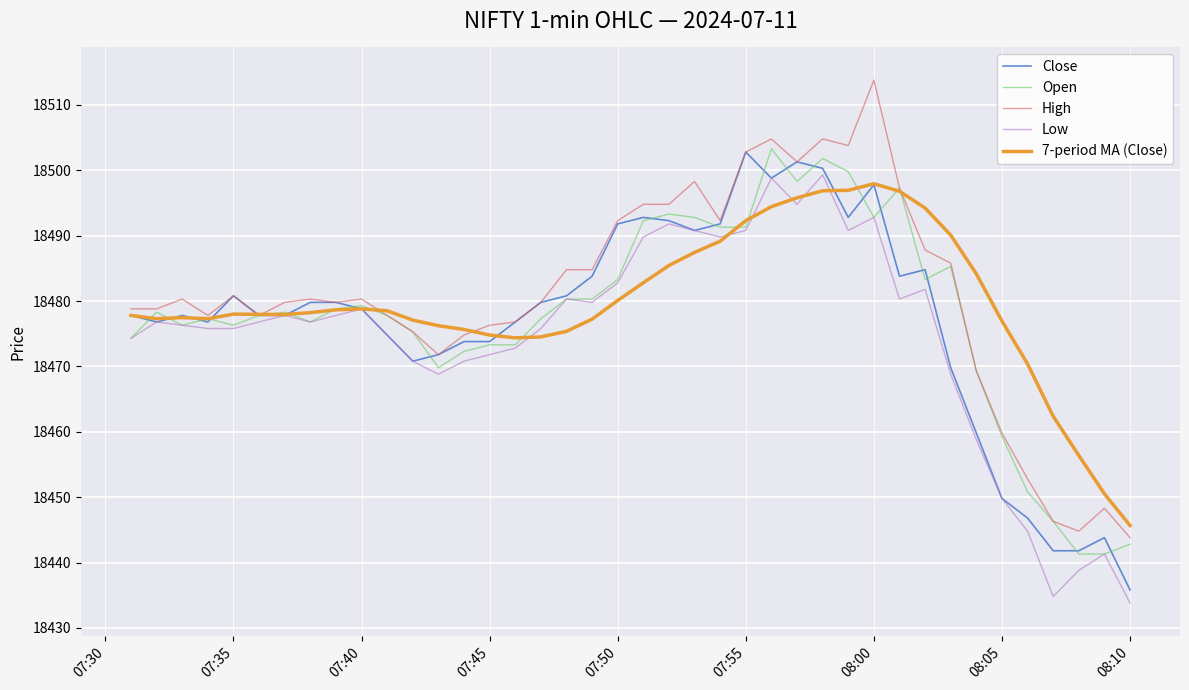

What is the minimum value shown in the chart?

18433.8